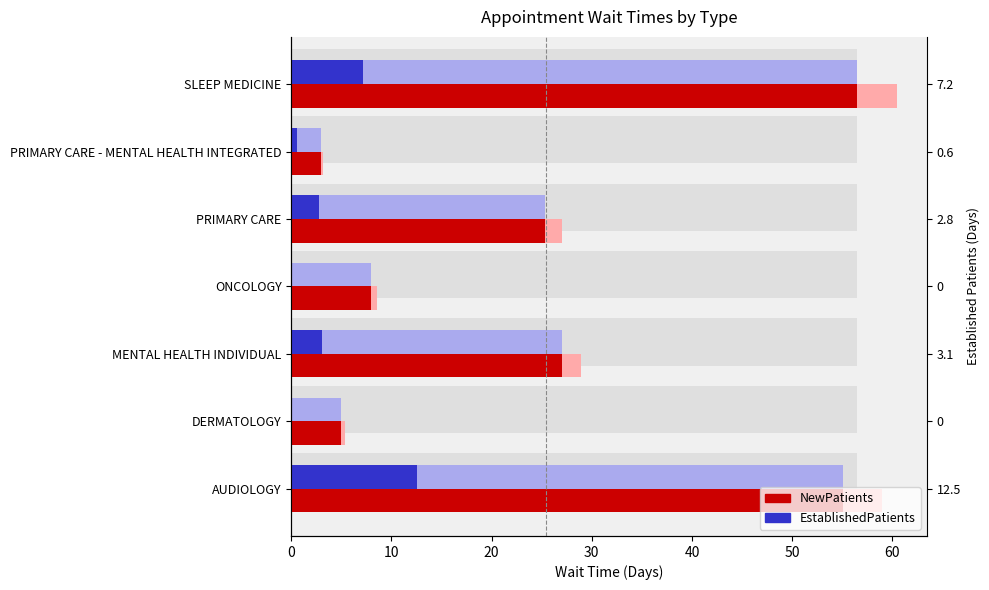

Reading left to right, transcribe all the data shown in this chart.

EstablishedPatients: 12.5	0.0	3.1	0.0	2.8	0.6	7.2
NewPatients: 55.1	5.0	27.0	8.0	25.3	3.0	56.5